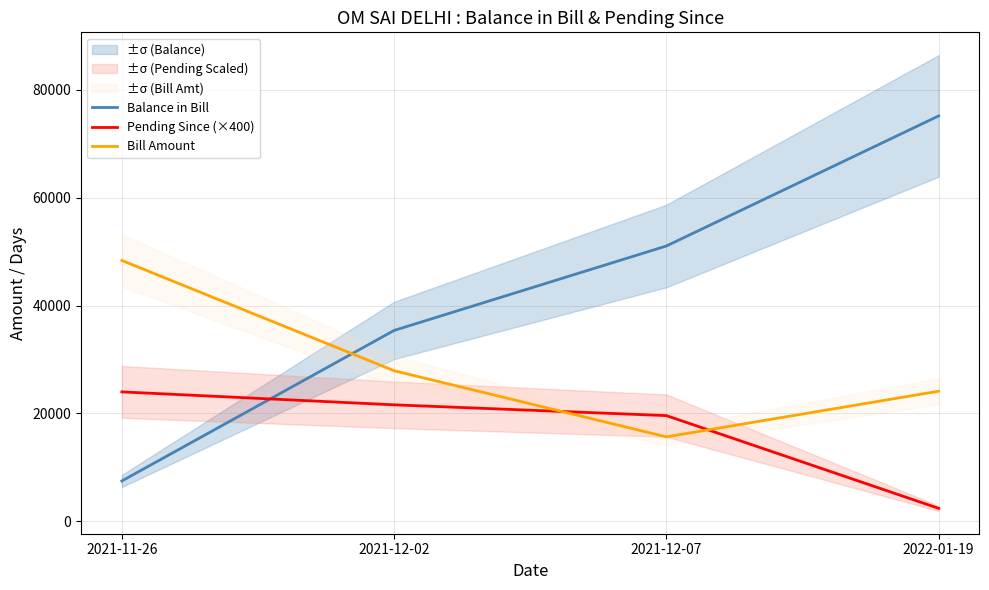

Rank the series at 2021-12-02 from lowest to highest value.

Pending Since (×400), Bill Amount, Balance in Bill